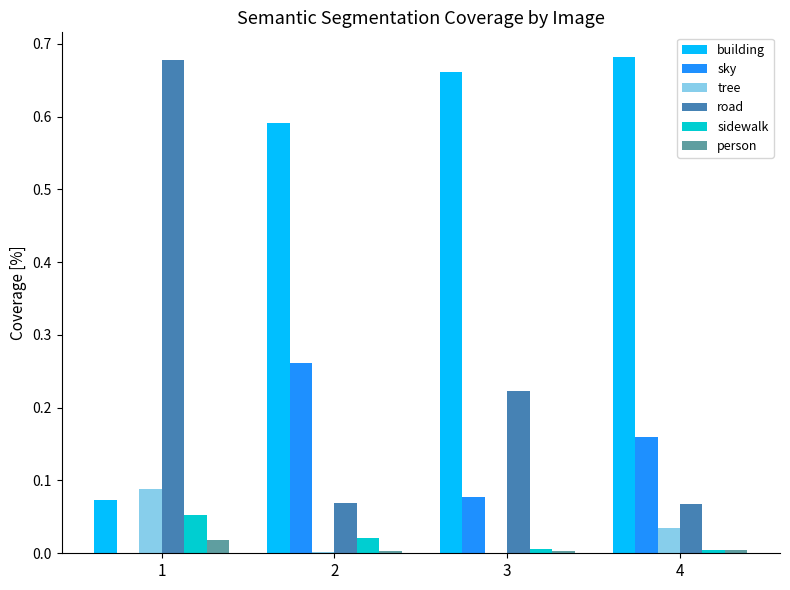

Are the bars grouped side by side (vs. stacked)?

Yes